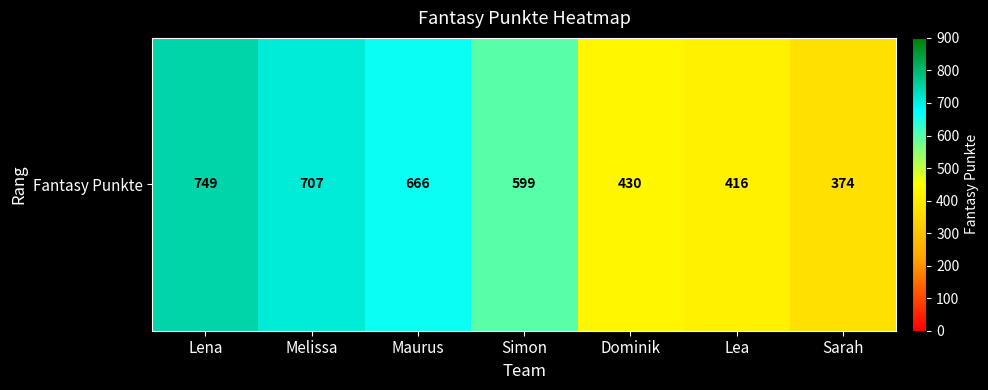

Is it true that the value at Lea is 416?

True